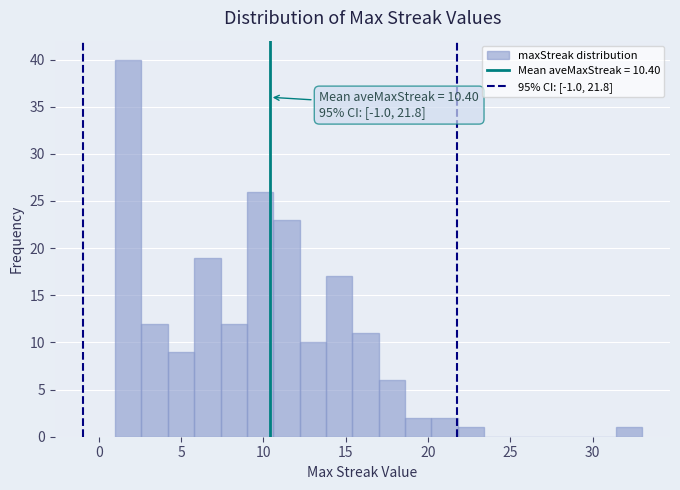

Around what value on the x-axis is the tallest bar? Give the approximate position of its centre, as read against the axis.

2.0